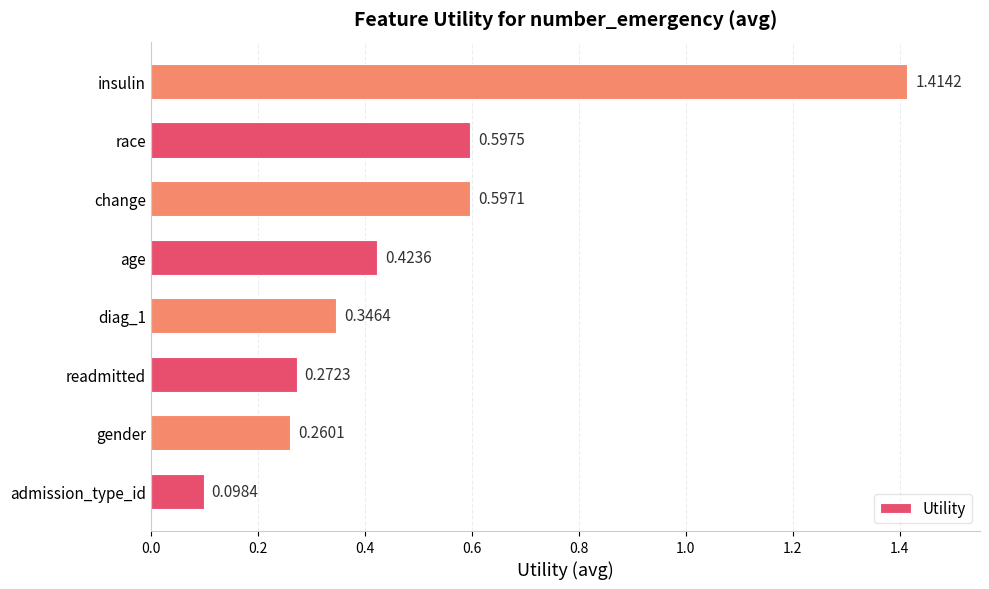

Rank the categories by value from lowest to highest.

admission_type_id, gender, readmitted, diag_1, age, change, race, insulin